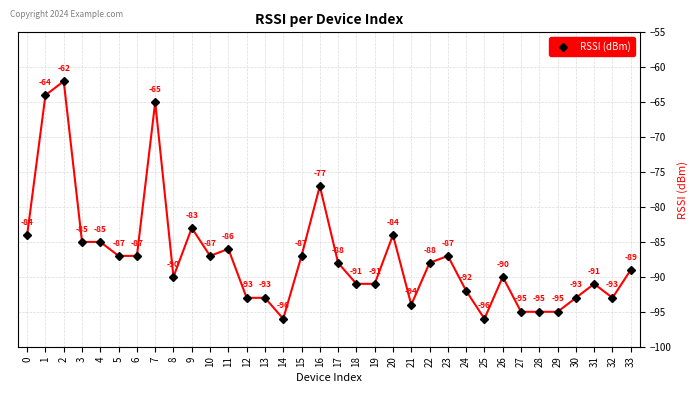

Is it true that the value at 33 is -89?

True